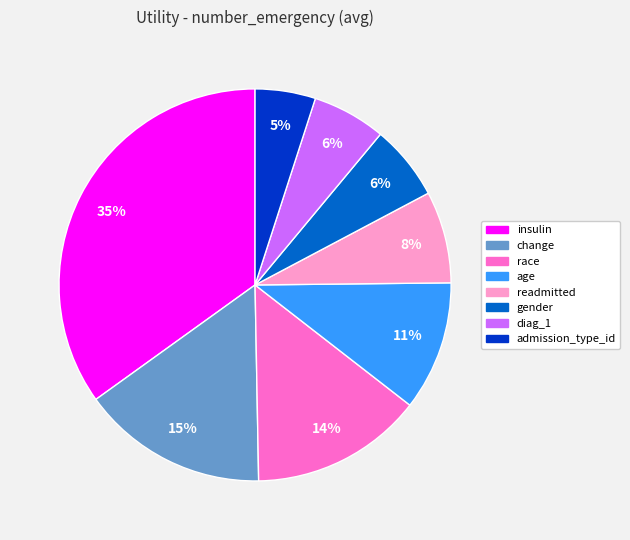

Is the sum of age and insulin greater than half?

No